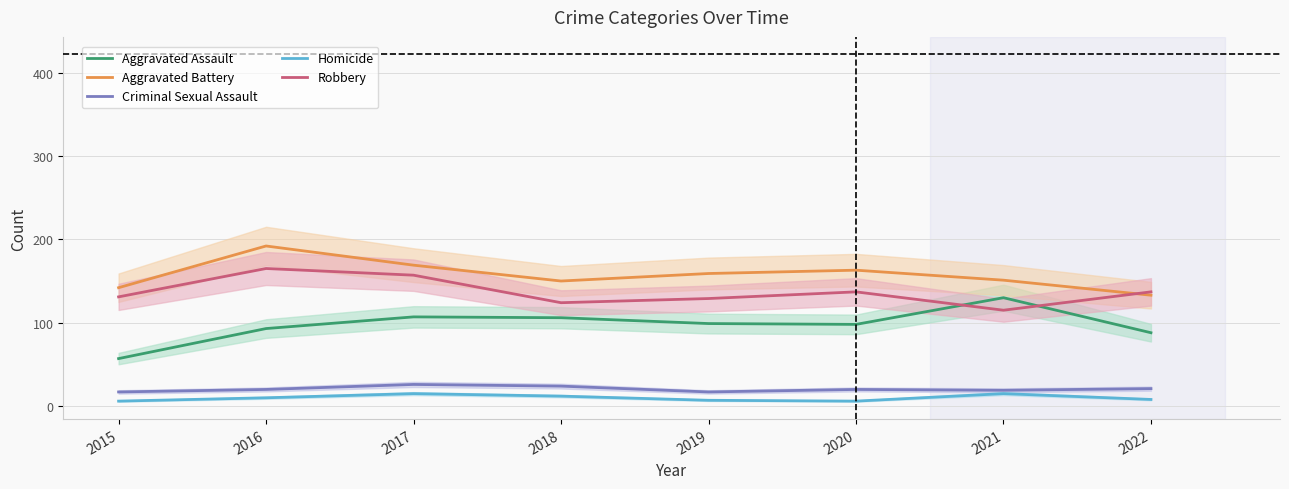

Where is the first local maximum for Homicide?

2017